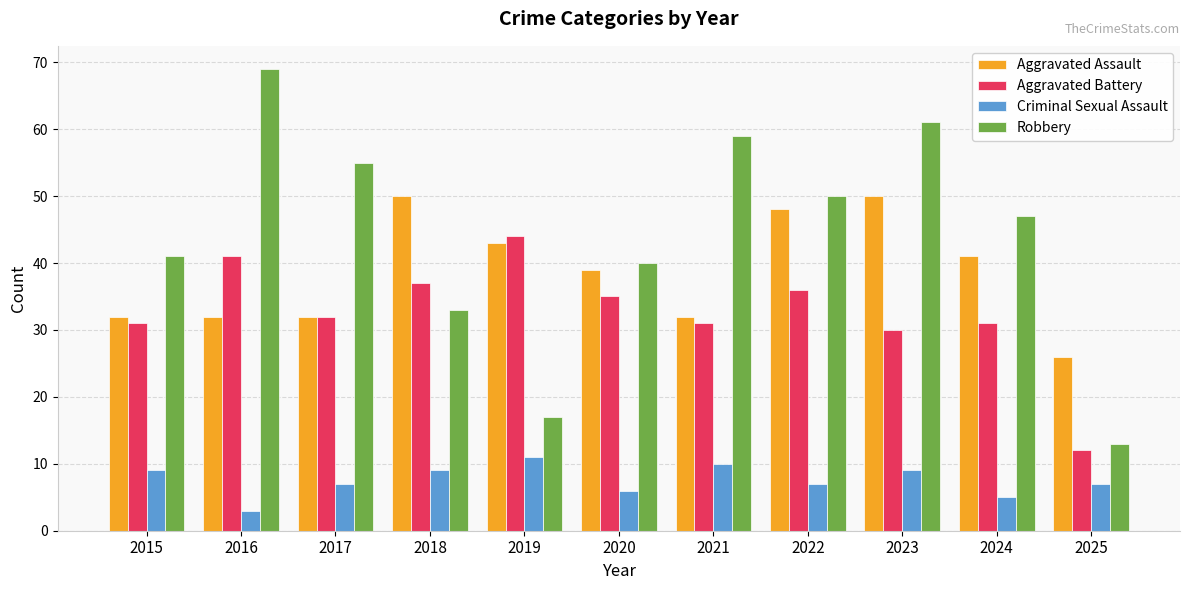

What is the difference between the second highest and minimum values in the Robbery series?

48